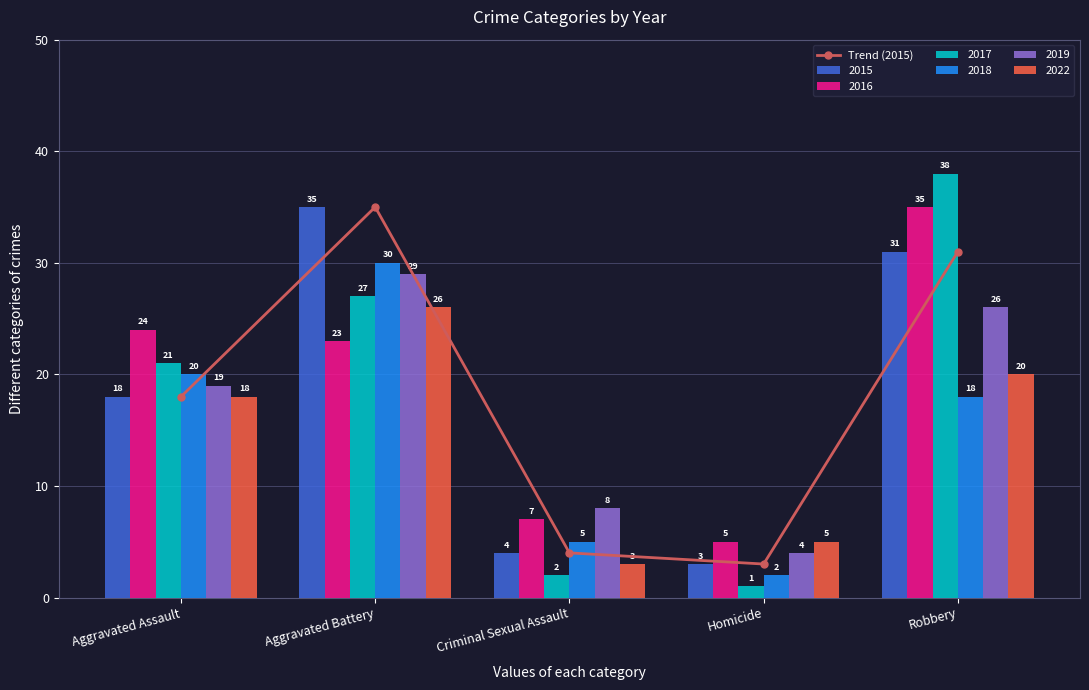

The chart shows a value of 5 at Homicide. True or false?

False